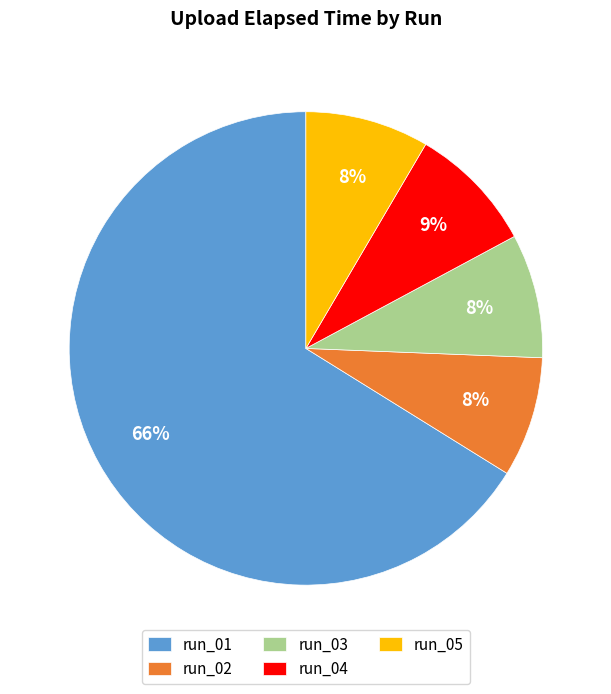

Which slice is the largest?

run_01